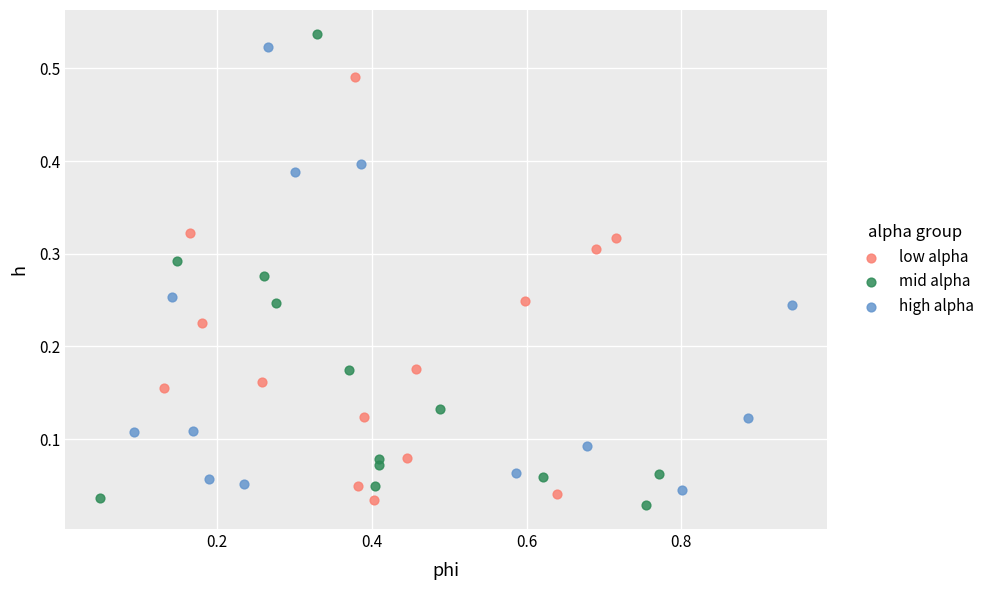

Which series has the largest Y range (max minus min)?

mid alpha